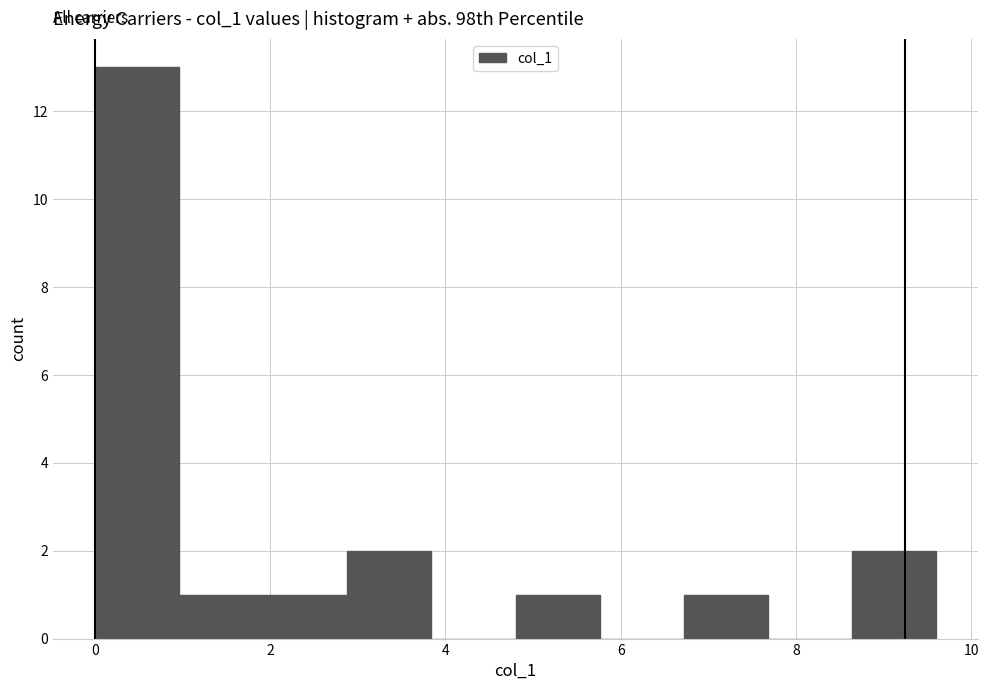

Which range on the x-axis has the tallest bar?

0.0 to 1.0